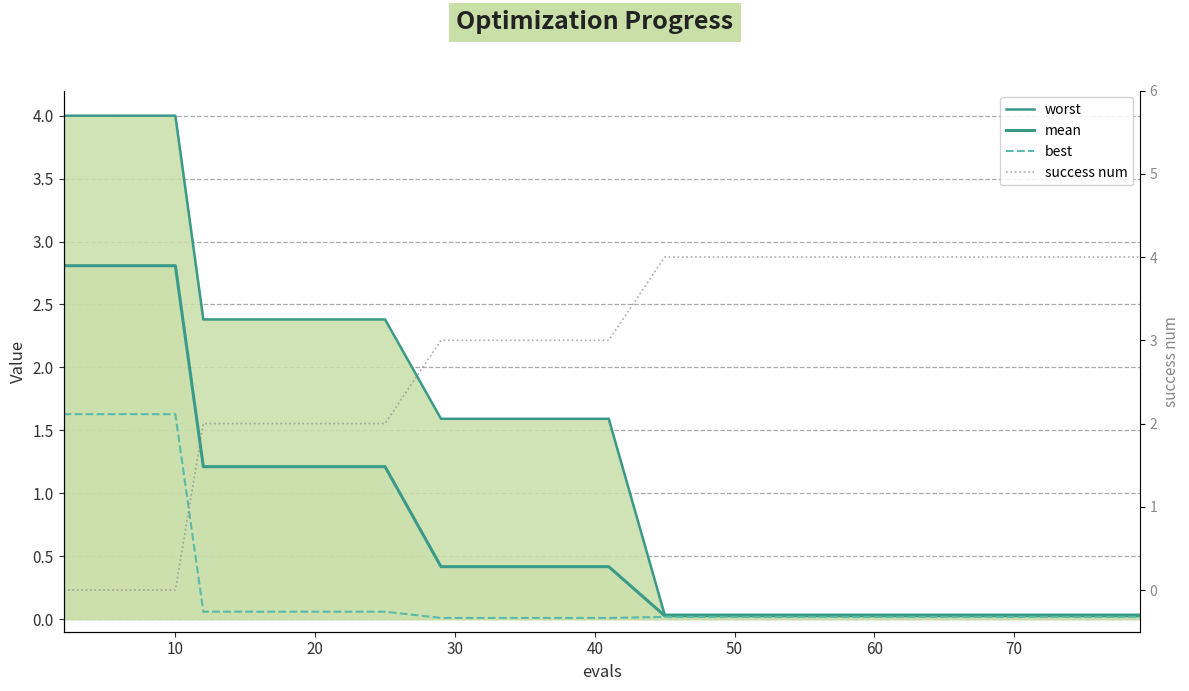

What is the value of the worst point at the 9th from the left?

2.4